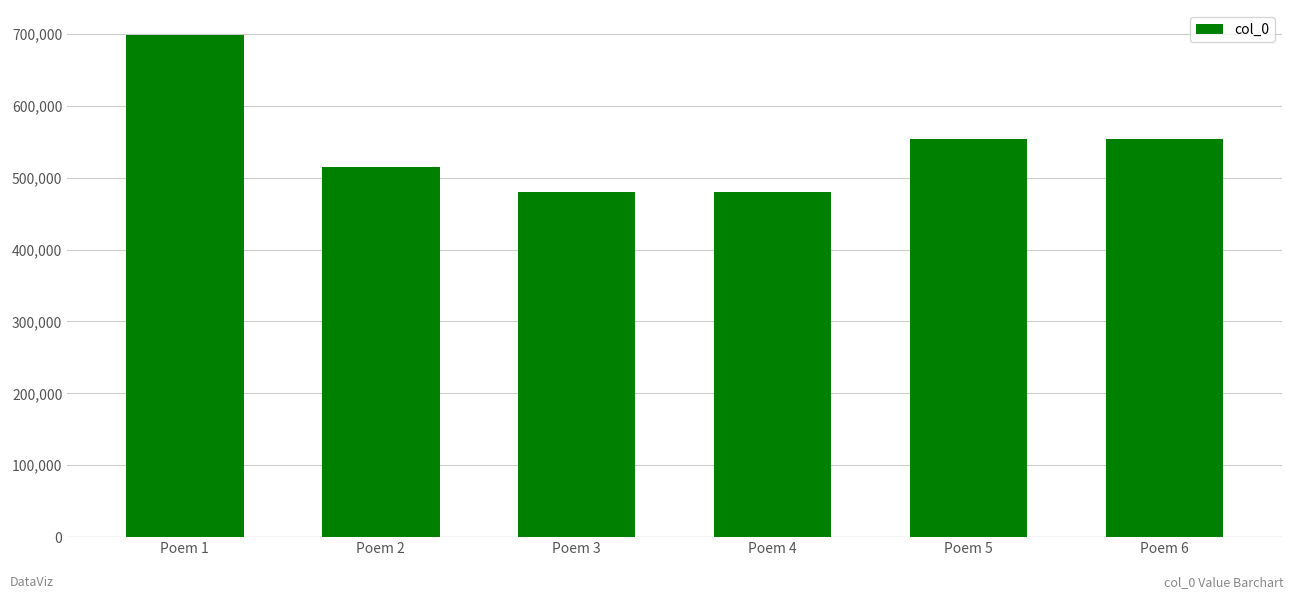

Is it true that the value at Poem 3 is 480021?

True